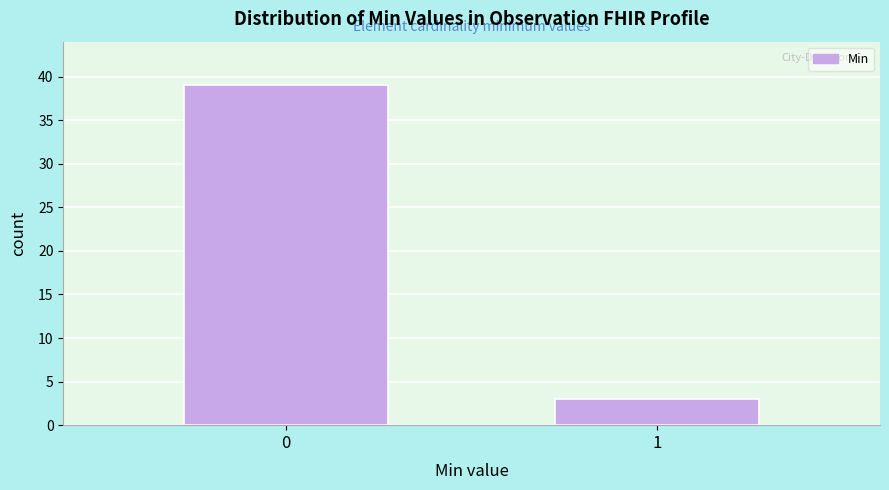

Reading left to right, transcribe all the data shown in this chart.

39	3